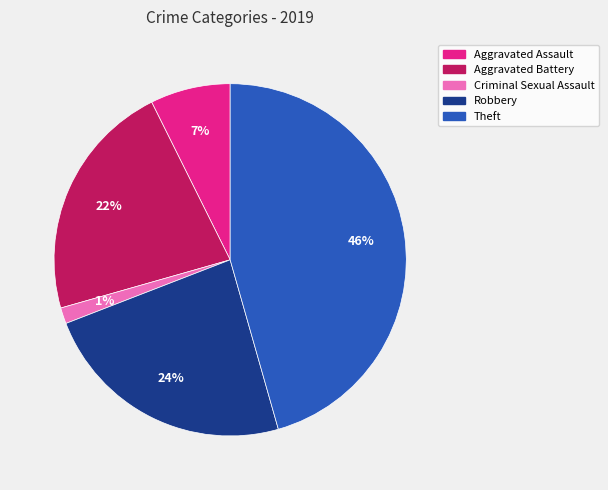

Which has a higher value, Aggravated Assault or Criminal Sexual Assault?

Aggravated Assault